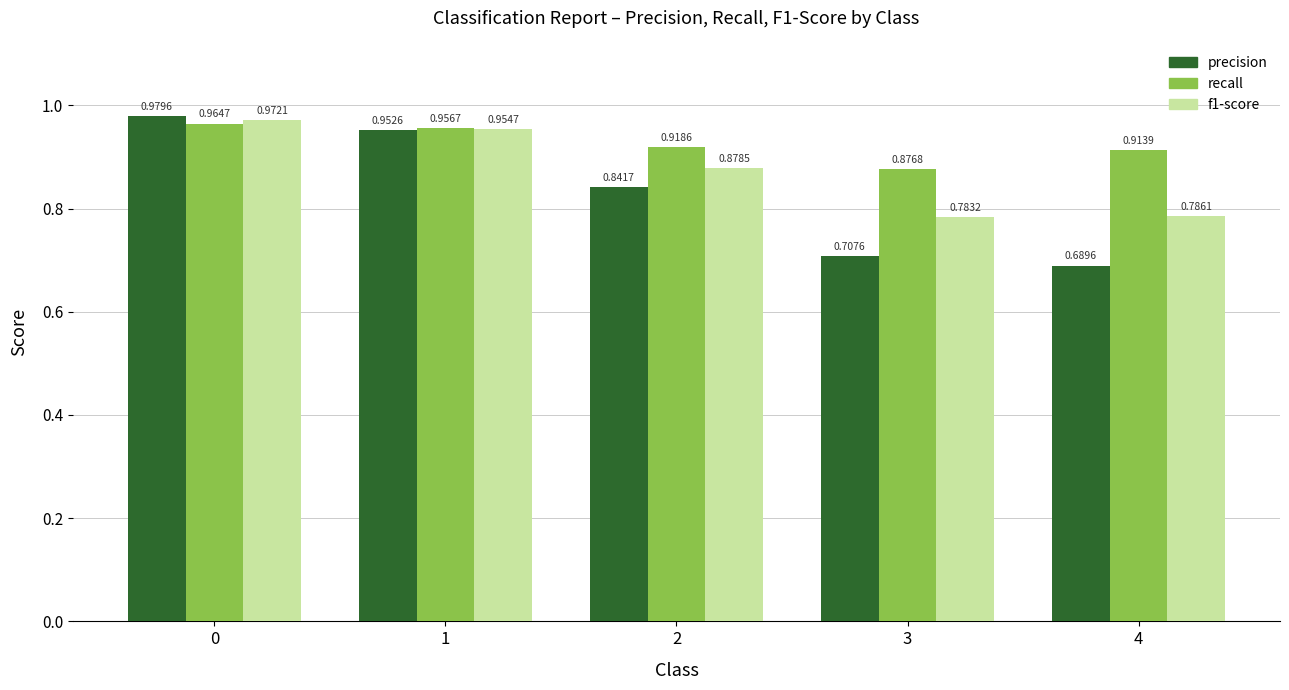

List the labels in order of recall value, largest first.

0, 1, 2, 4, 3